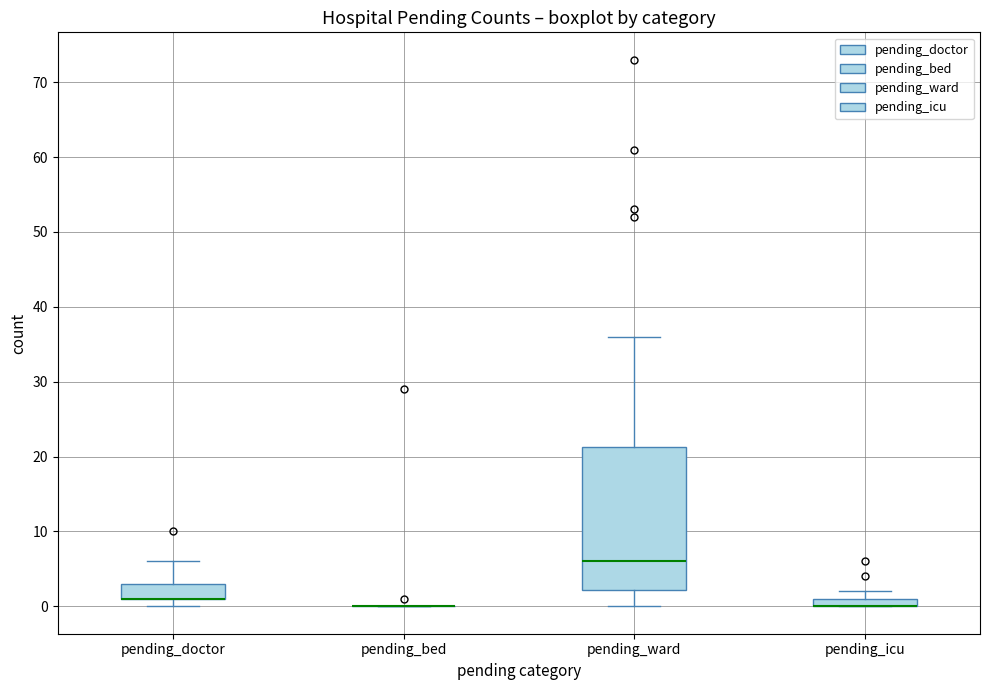

Which box is the tallest, from its lower edge to its upper edge?

pending_ward